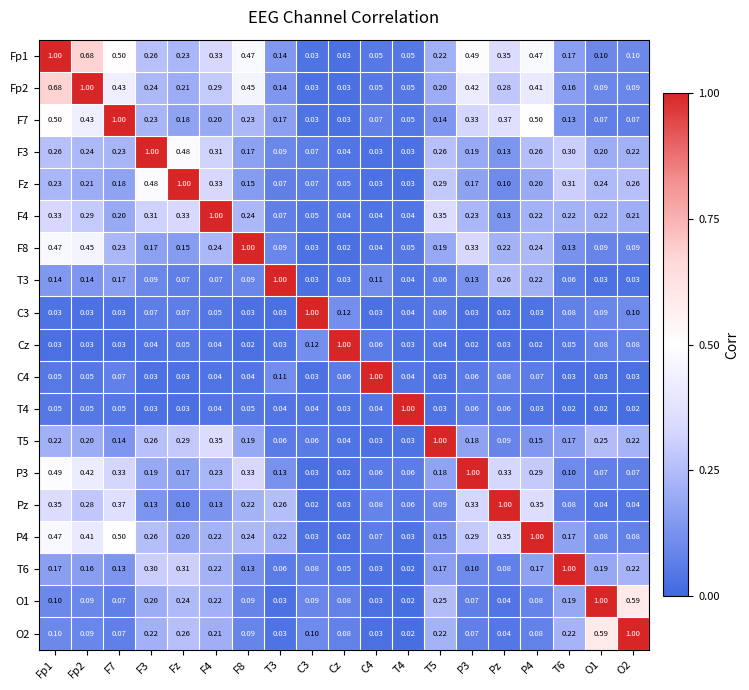

Is the value of O2 at Pz greater than the value of T3 at Fp2?

No